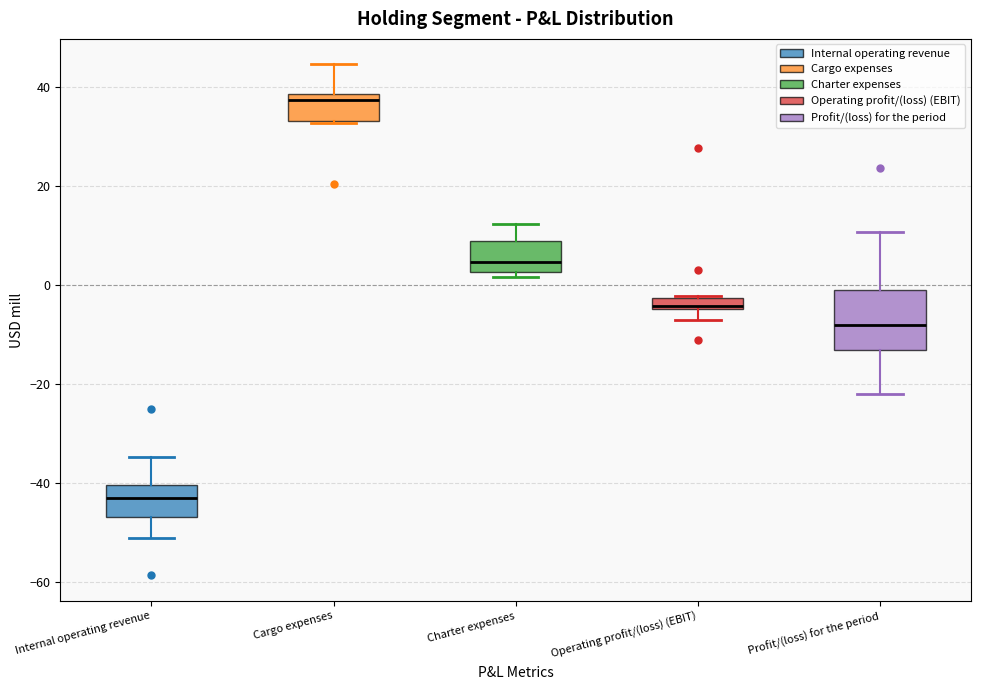

Where does the lower whisker of the box for Profit/(loss) for the period end on the y-axis? The values are not printed on the chart, so give them approximately, as read against the axis.

-22